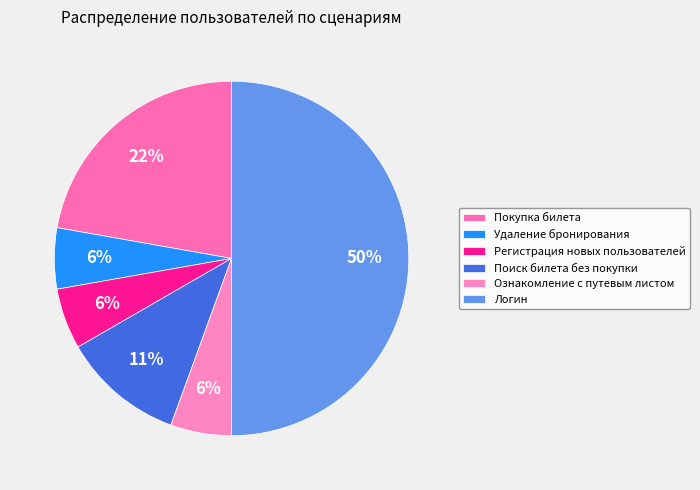

How many segments does this pie chart have?

6